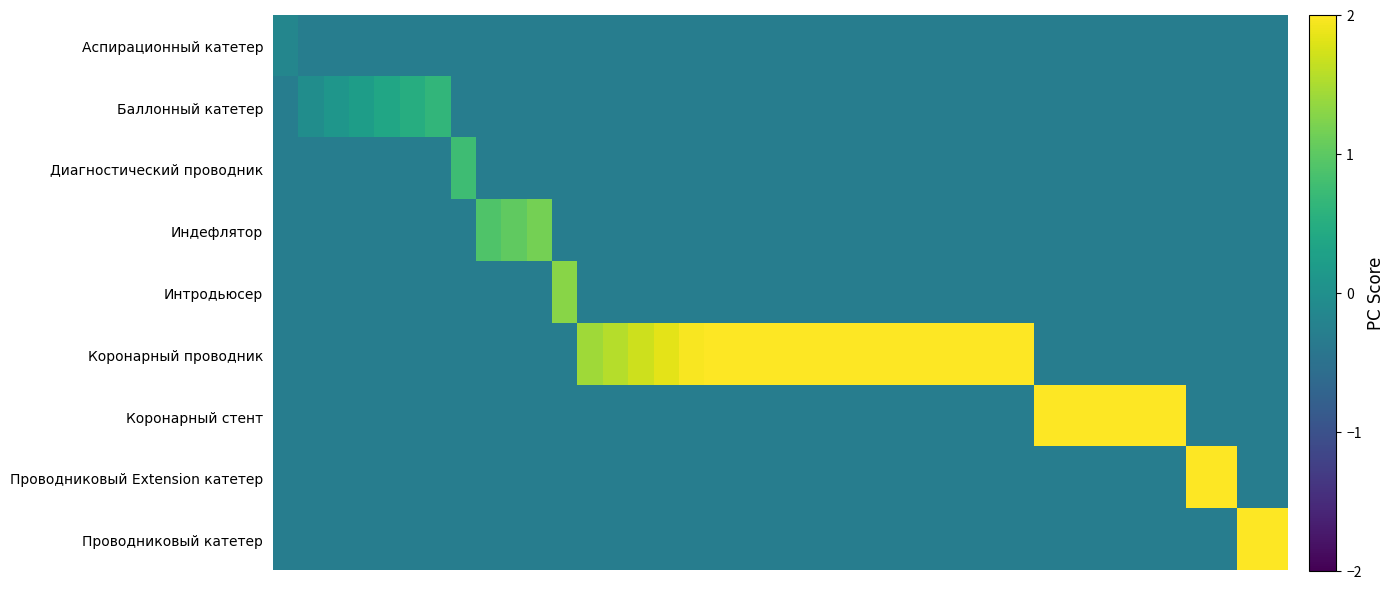

Which series has the largest range (max minus min)?

Коронарный проводник